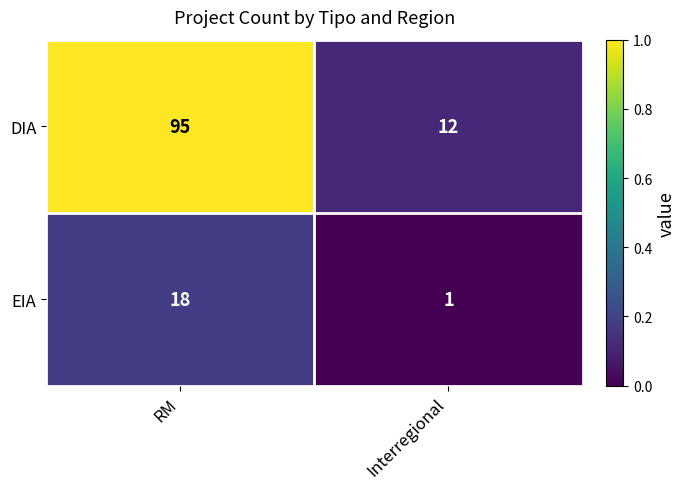

List the series in order of their peak value, highest first.

DIA, EIA